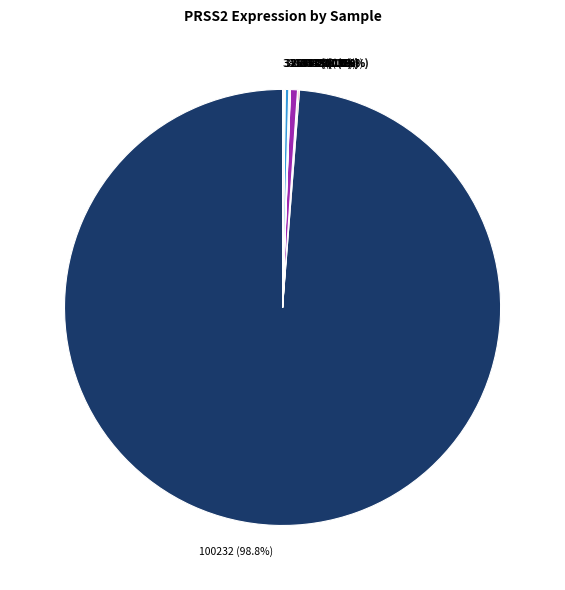

Is there a majority slice in this chart?

Yes